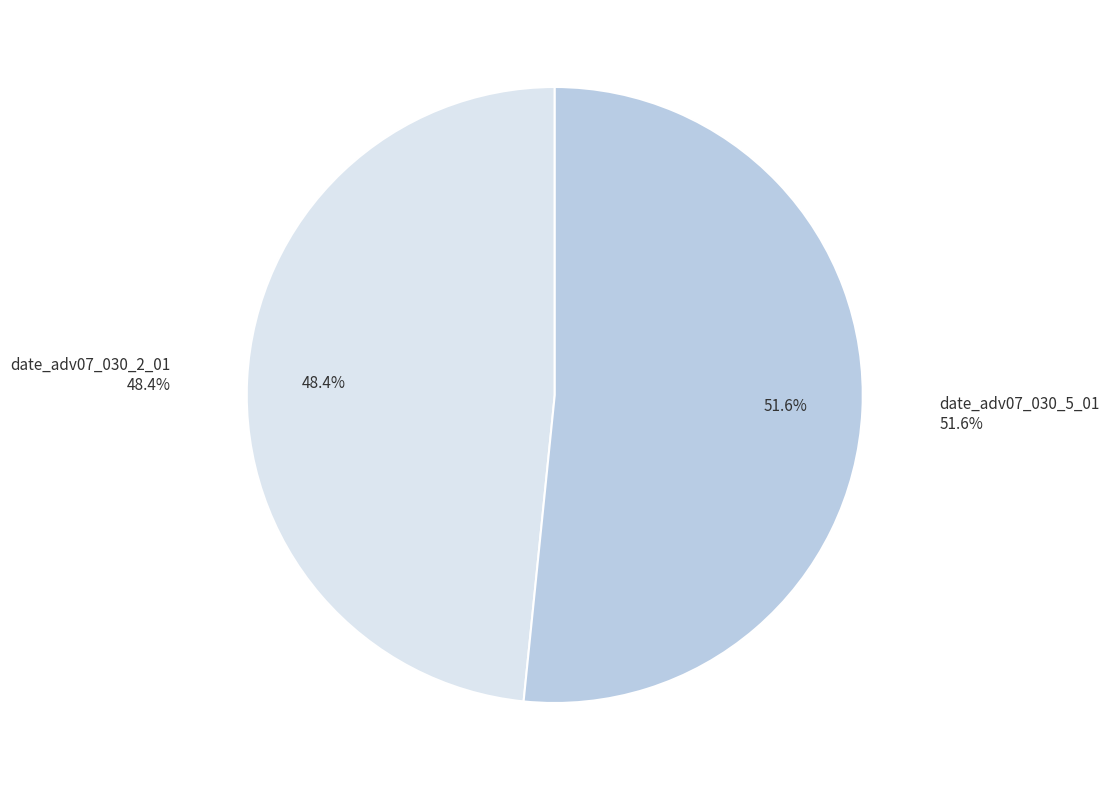

To the nearest percent, what portion does date_adv07_030_5_01 represent?

52%